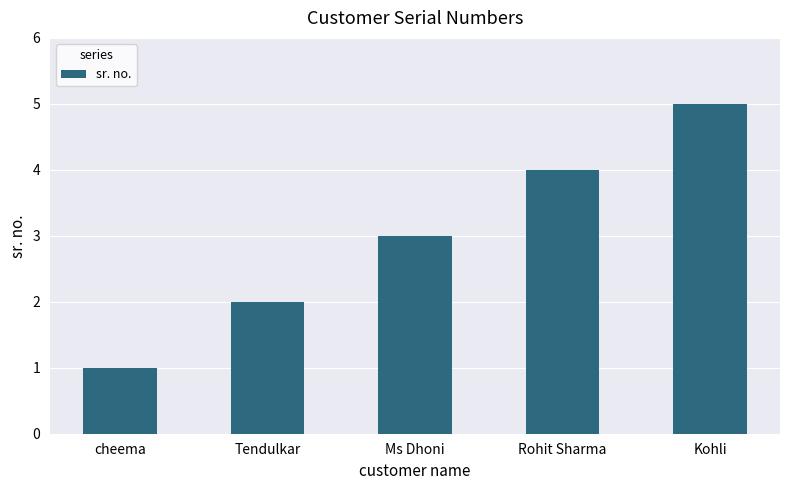

Is it true that the value at Kohli is 8?

False